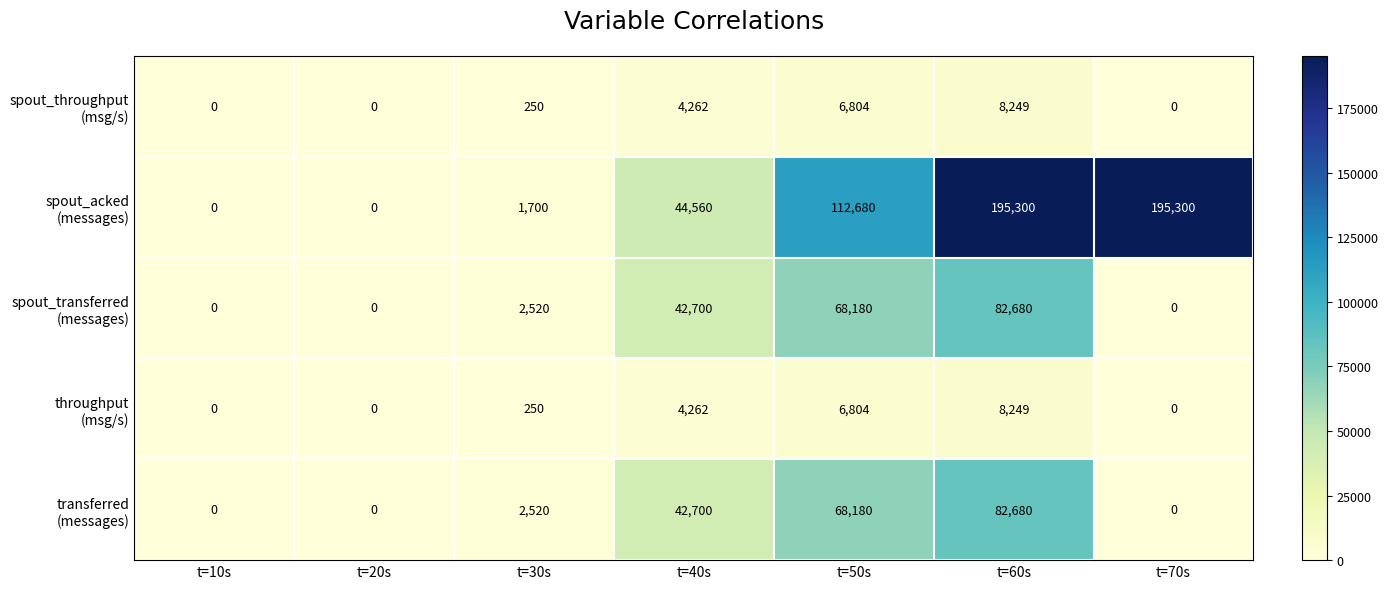

What is the spread (max minus min) of values at t=70s?

195300